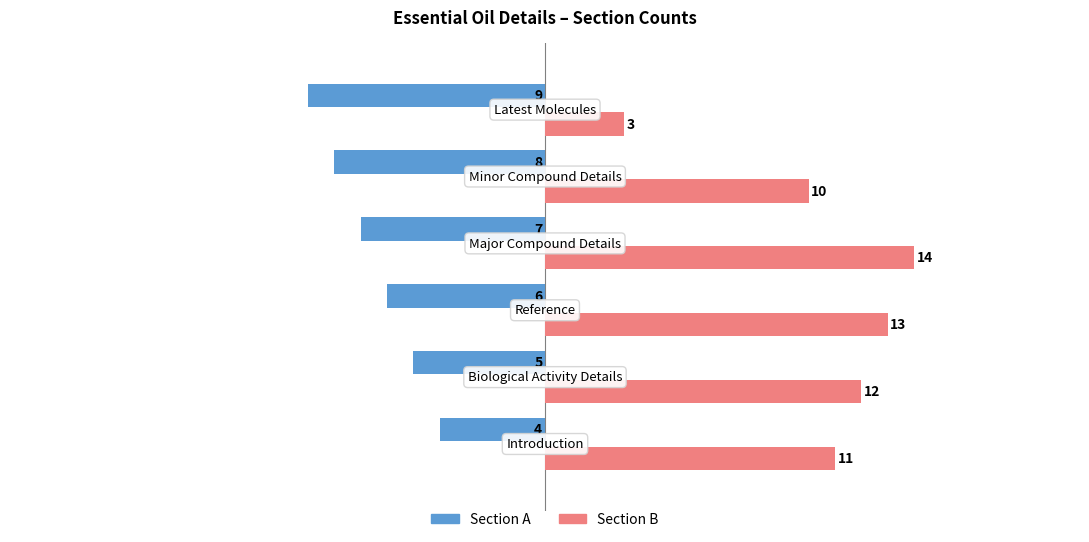

Which series has the widest spread of values?

Section B